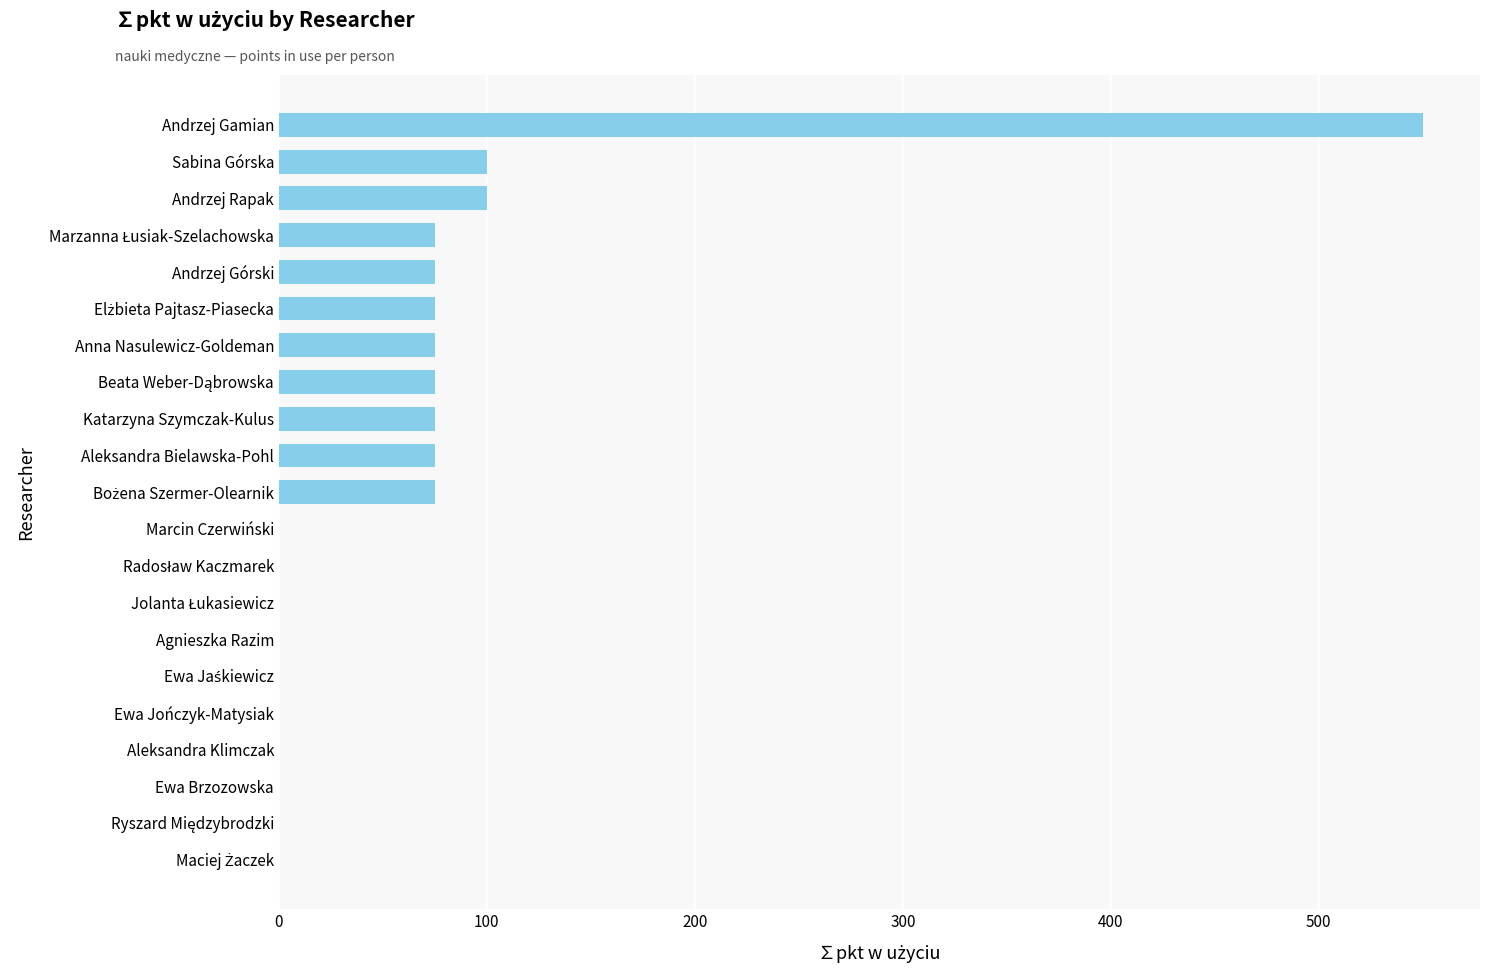

How many distinct data groups are displayed?

1